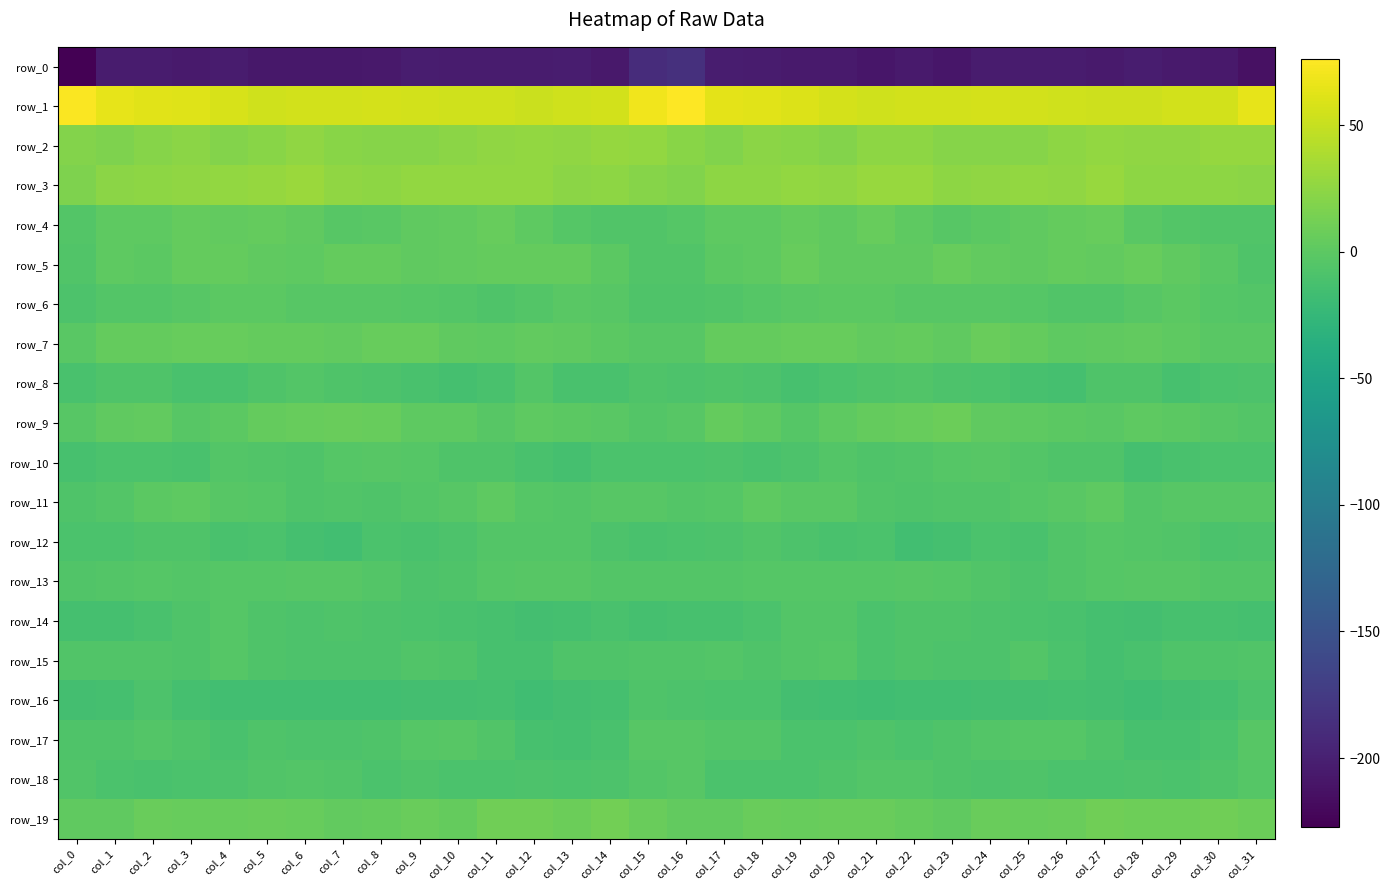

Between col_8 and col_28, which series saw the biggest shift?

row_10